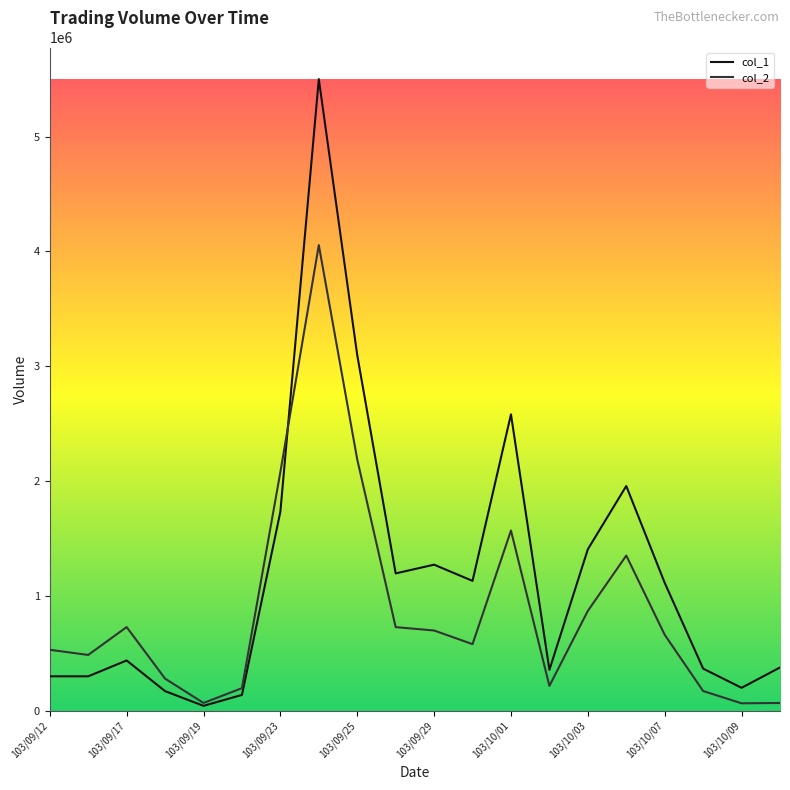

Which series has the largest total across all categories?

col_1